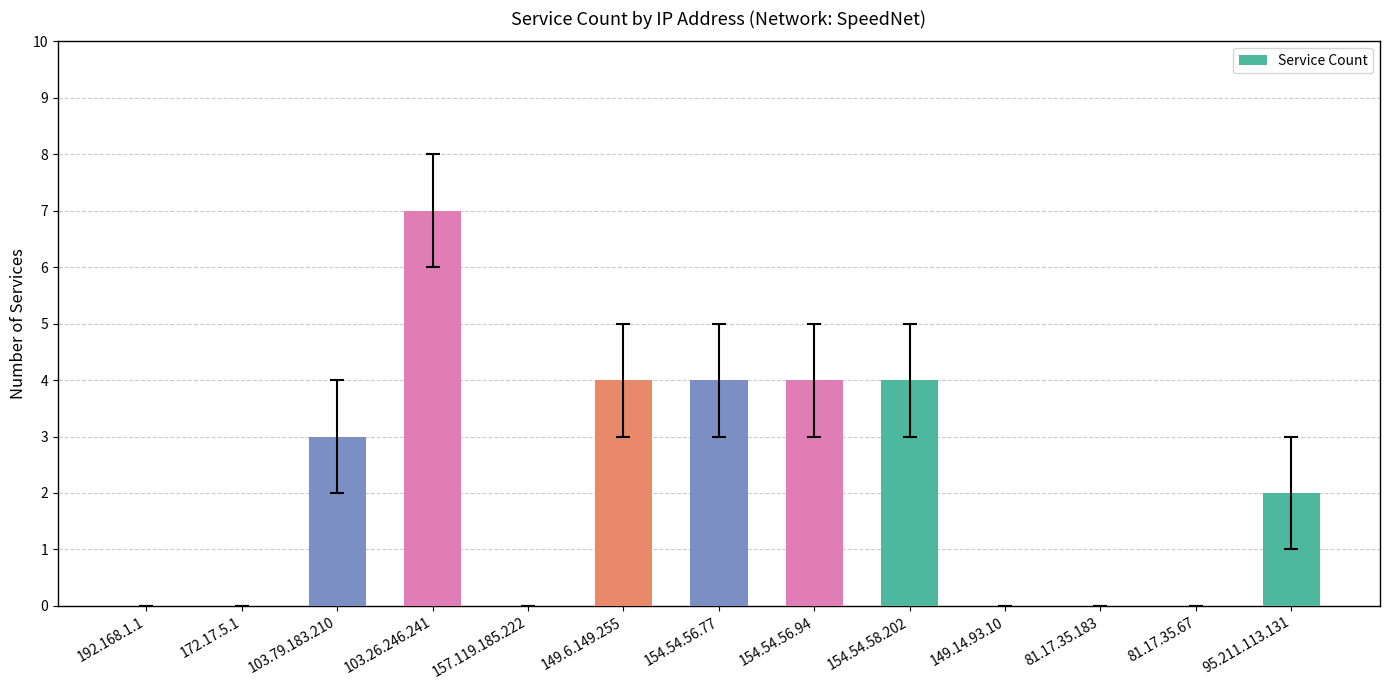

Read the value at 103.79.183.210.

3